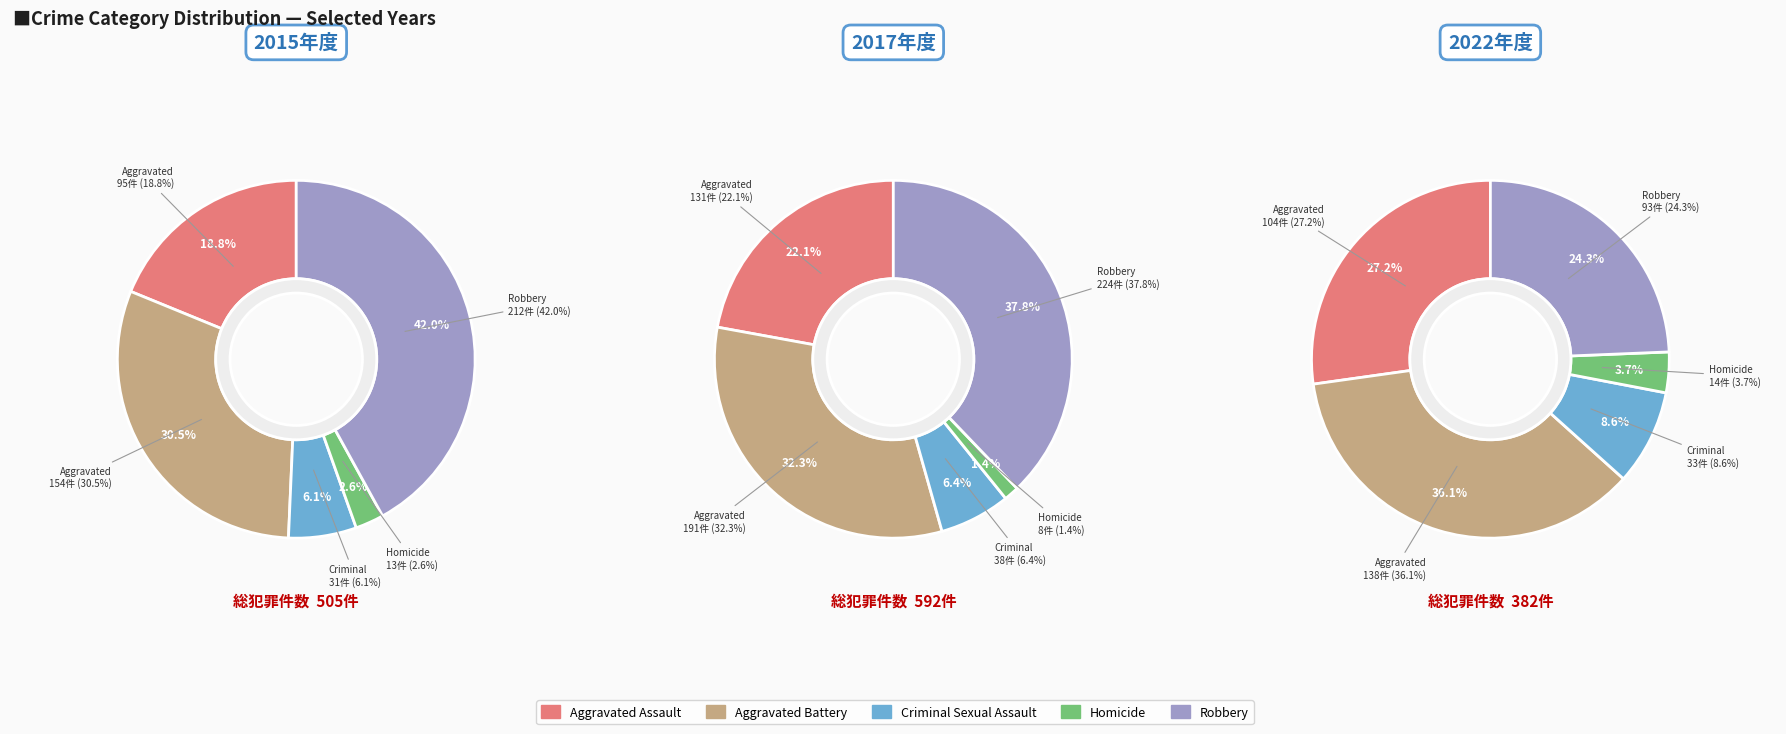

How many slices are in this pie chart?

5